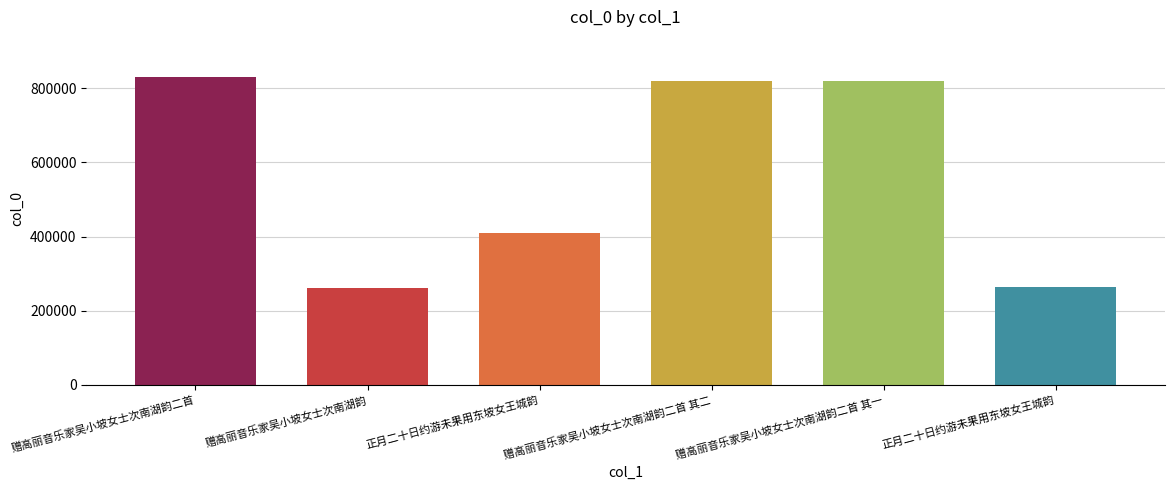

Which has a higher value, 赠高丽音乐家吴小坡女士次南湖韵二首 其二 or 正月二十日约游未果用东坡女王城韵?

赠高丽音乐家吴小坡女士次南湖韵二首 其二